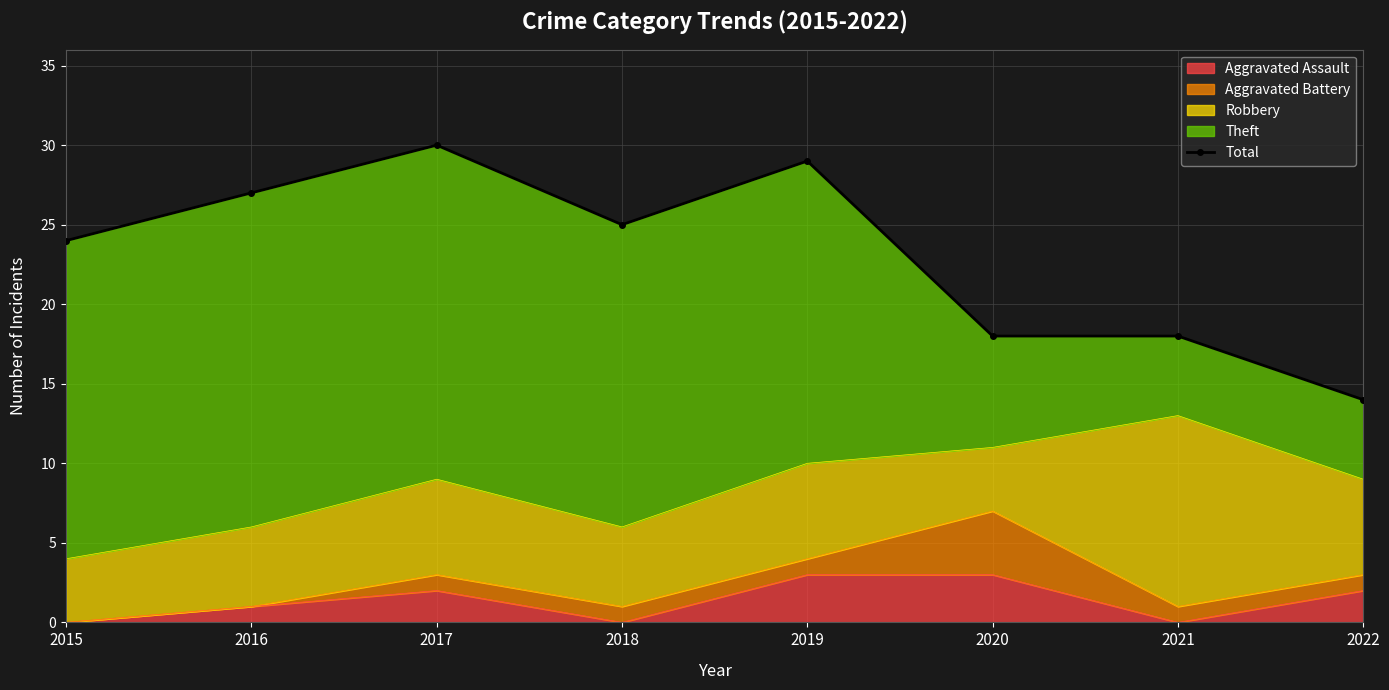

What is the average value?

23